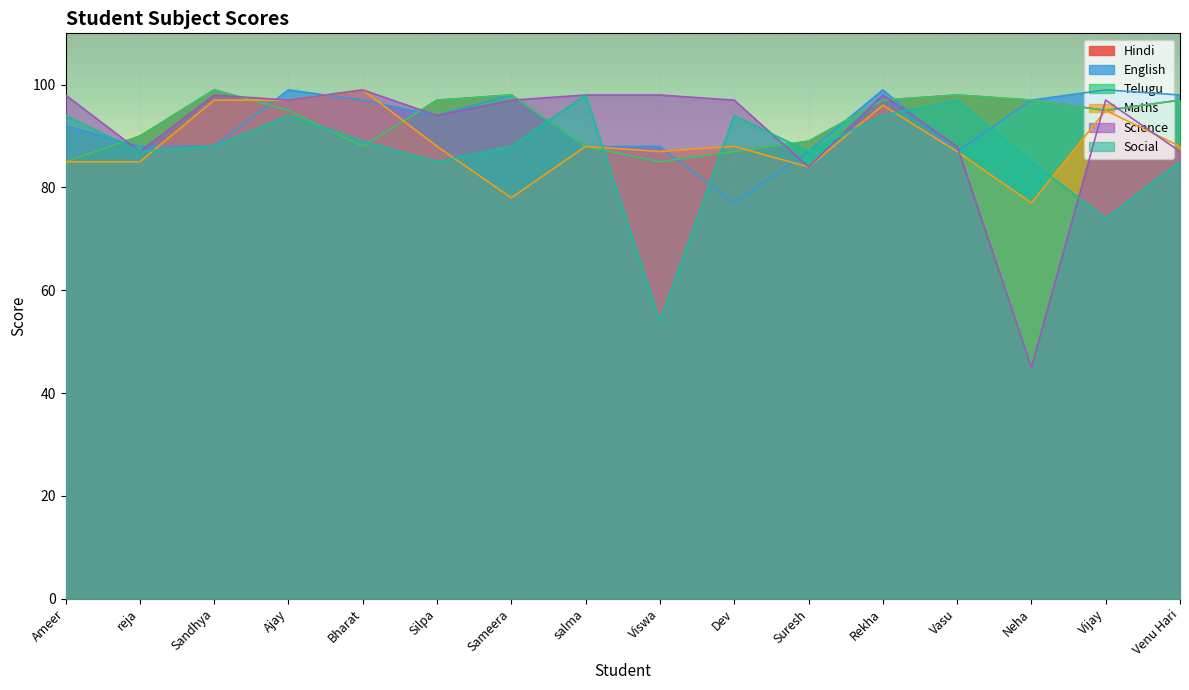

What is the sum of the Maths values at Vijay and salma?

183